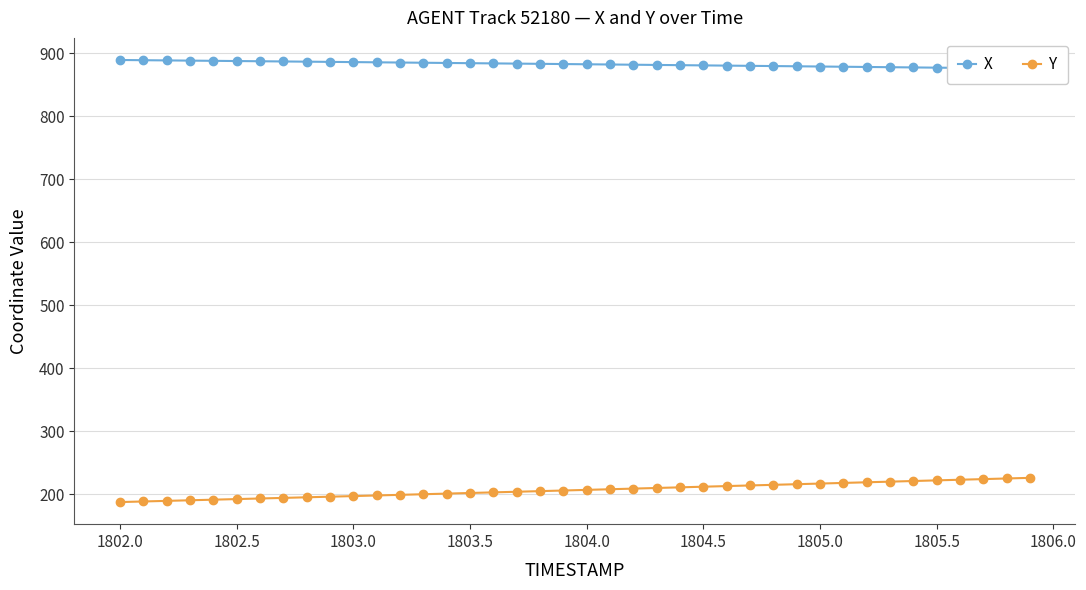

Reading left to right, list all the values displayed in this chart.

X: 889.7	889.3	889.0	888.7	888.3	888.0	887.7	887.3	887.0	886.7	886.3	886.0	885.6	885.3	885.0	884.6	884.3	883.9	883.6	883.2	882.9	882.5	882.2	881.8	881.4	881.1	880.7	880.4	880.0	879.7	879.3	878.9	878.6	878.2	877.9	877.5	877.1	876.8	876.4	876.0
Y: 187.3	188.2	189.2	190.1	191.1	192.0	193.0	193.9	194.9	195.8	196.8	197.8	198.7	199.7	200.7	201.7	202.7	203.7	204.6	205.6	206.6	207.6	208.7	209.7	210.7	211.7	212.7	213.7	214.7	215.7	216.7	217.7	218.7	219.7	220.7	221.7	222.8	223.8	224.7	225.7